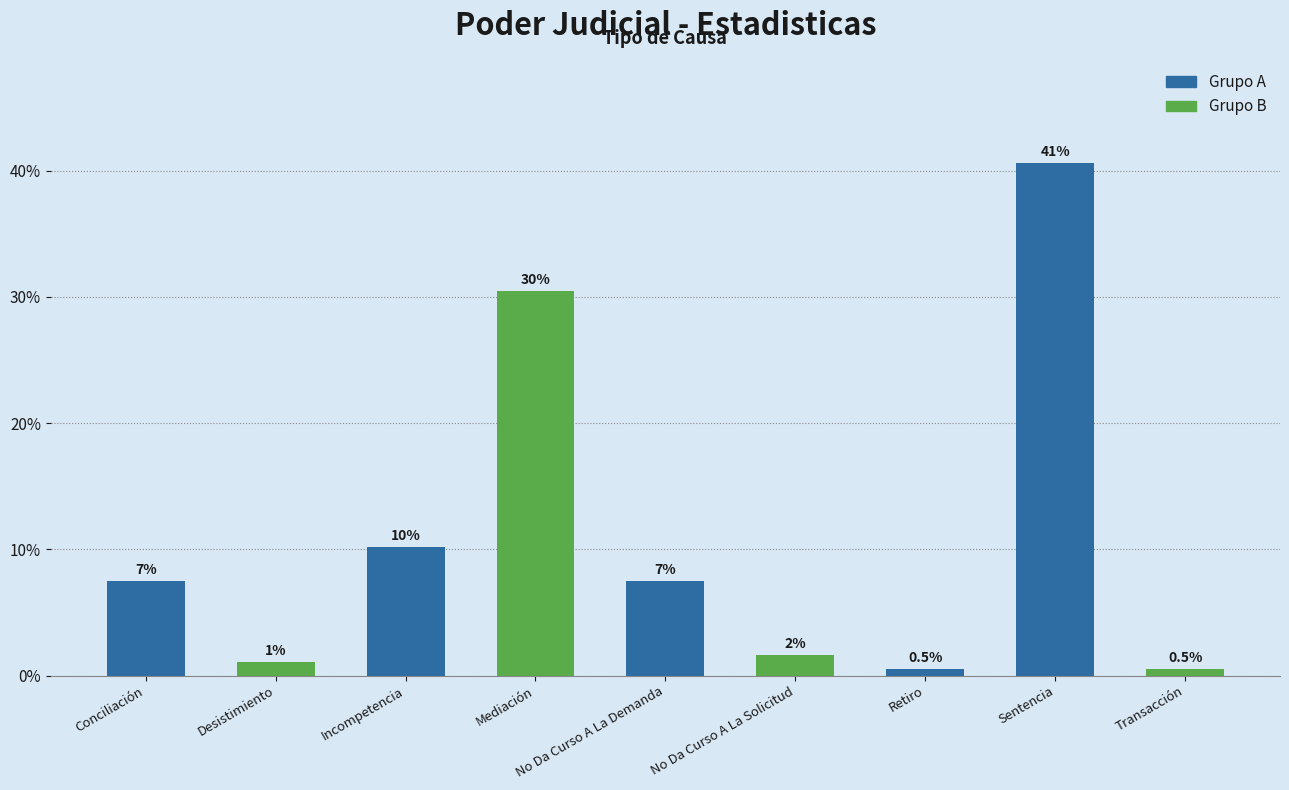

How many bars are there in total?

9